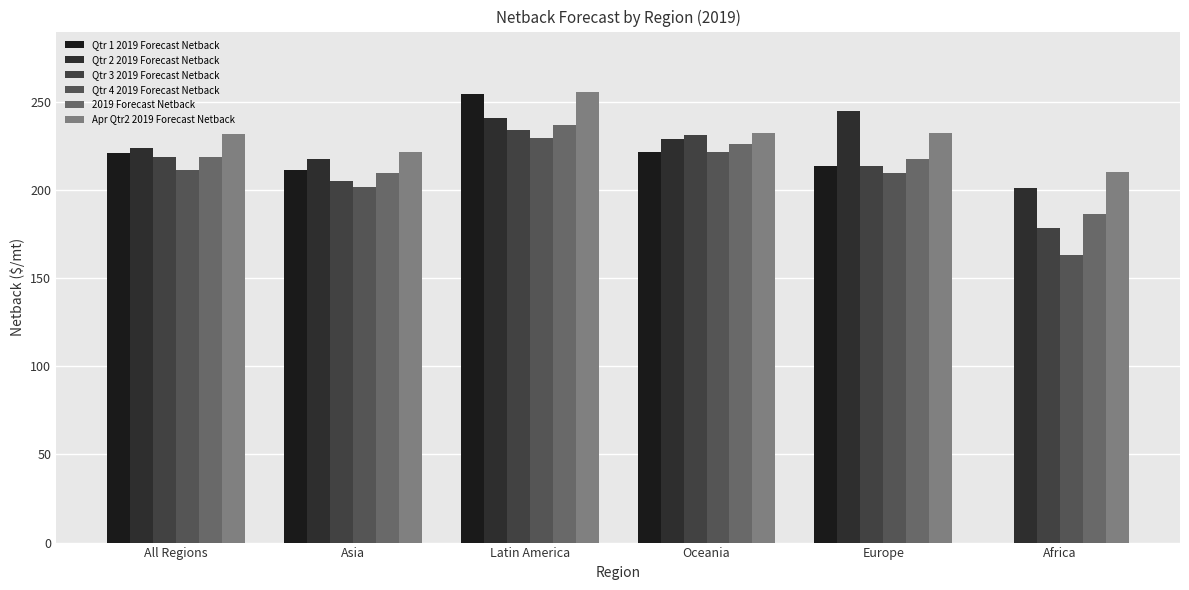

Are the bars grouped side by side (vs. stacked)?

Yes